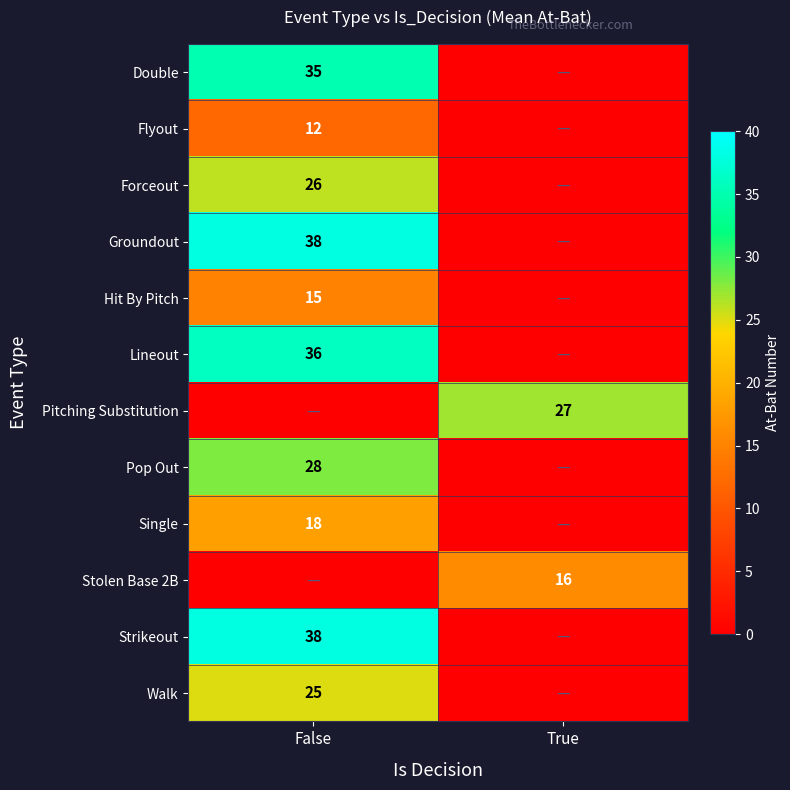

At how many categories does at least one series exceed 7?

2